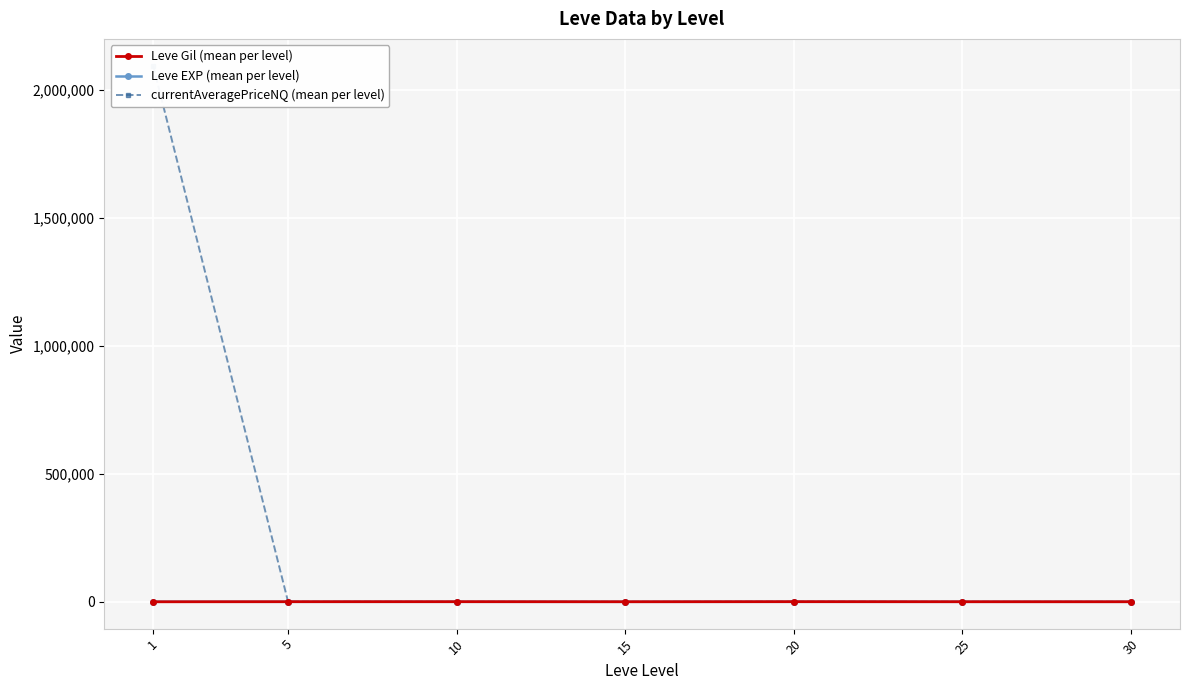

Which series changed the most between 15 and 20?

currentAveragePriceNQ (mean per level)